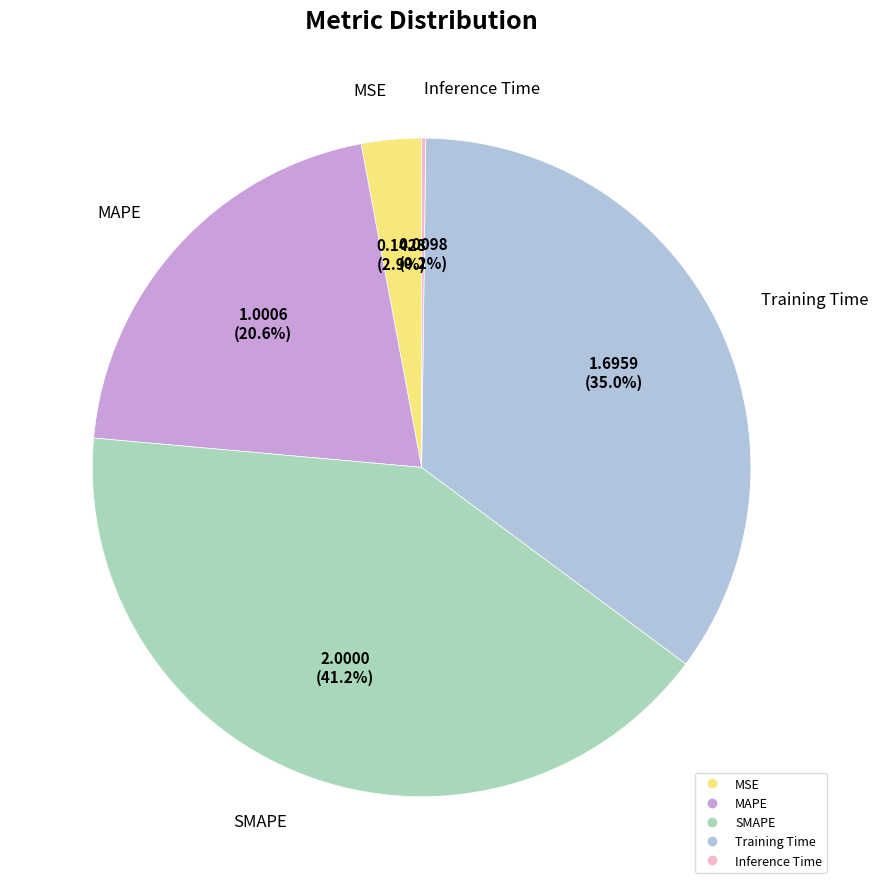

What percentage is NOT represented by MSE?

97.1%